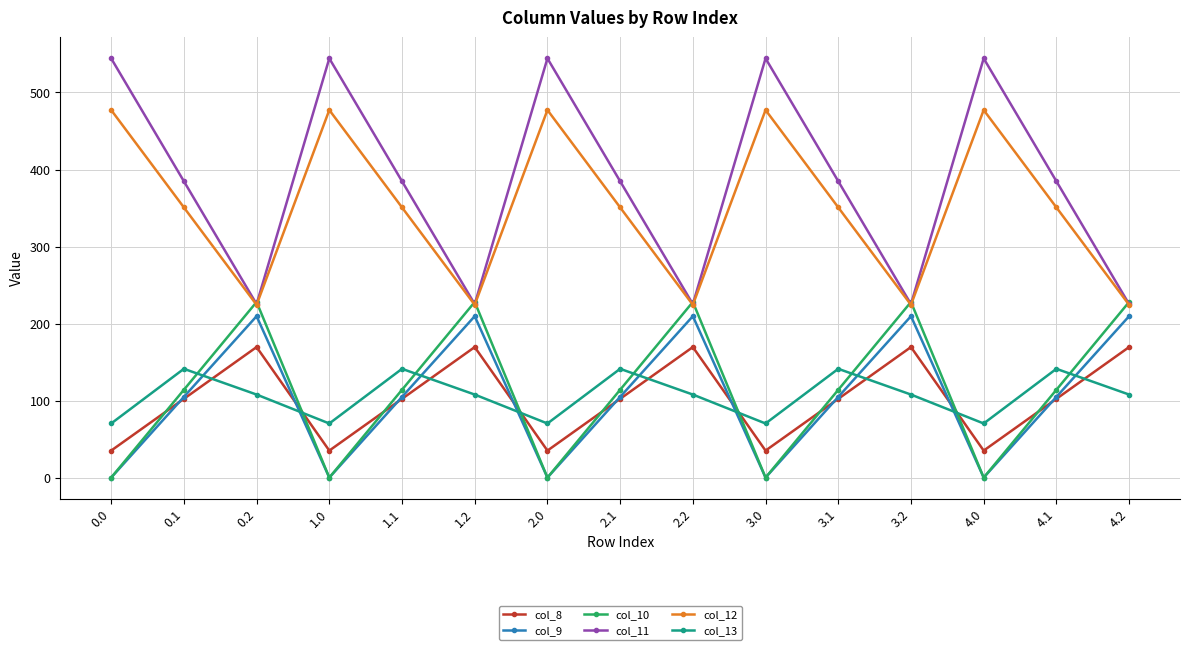

Reading left to right, list all the values displayed in this chart.

col_8: 35.0	102.3	169.5	35.0	102.3	169.5	35.0	102.3	169.5	35.0	102.3	169.5	35.0	102.3	169.5
col_9: 0.0	104.8	209.6	0.0	104.8	209.6	0.0	104.8	209.6	0.0	104.8	209.6	0.0	104.8	209.6
col_10: 0.0	114.0	228.0	0.0	114.0	228.0	0.0	114.0	228.0	0.0	114.0	228.0	0.0	114.0	228.0
col_11: 544.3	384.7	225.2	544.3	384.7	225.2	544.3	384.7	225.2	544.3	384.7	225.2	544.3	384.7	225.2
col_12: 477.2	350.8	224.3	477.2	350.8	224.3	477.2	350.8	224.3	477.2	350.8	224.3	477.2	350.8	224.3
col_13: 70.2	141.2	107.8	70.2	141.2	107.8	70.2	141.2	107.8	70.2	141.2	107.8	70.2	141.2	107.8